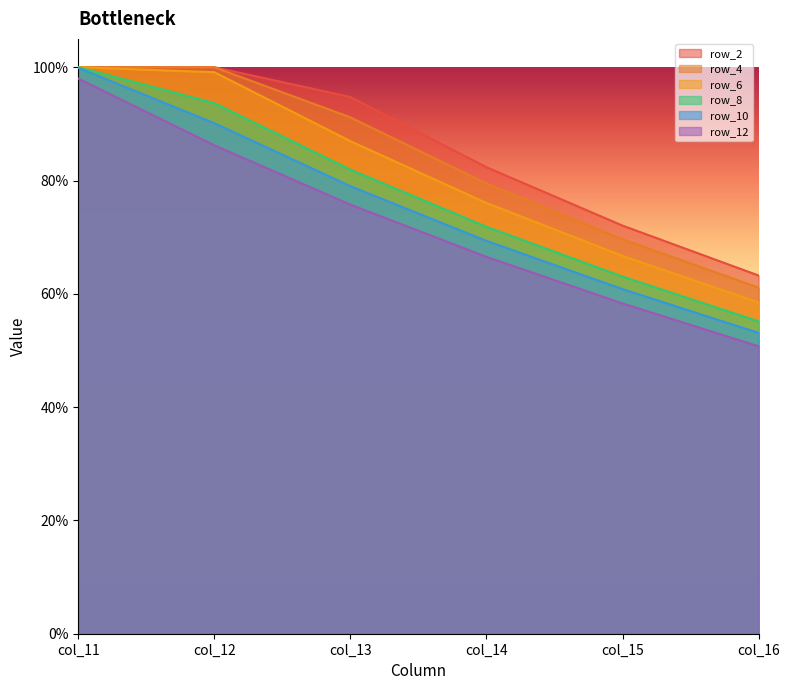

At which label does row_6 reach its minimum?

col_16